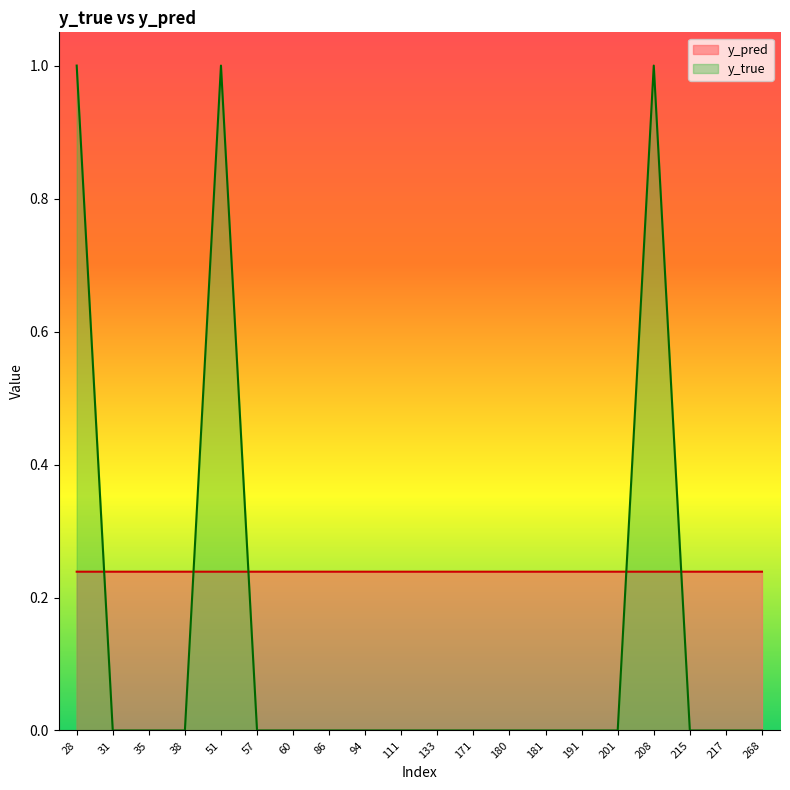

What is the highest value of the y_true series?

1.0